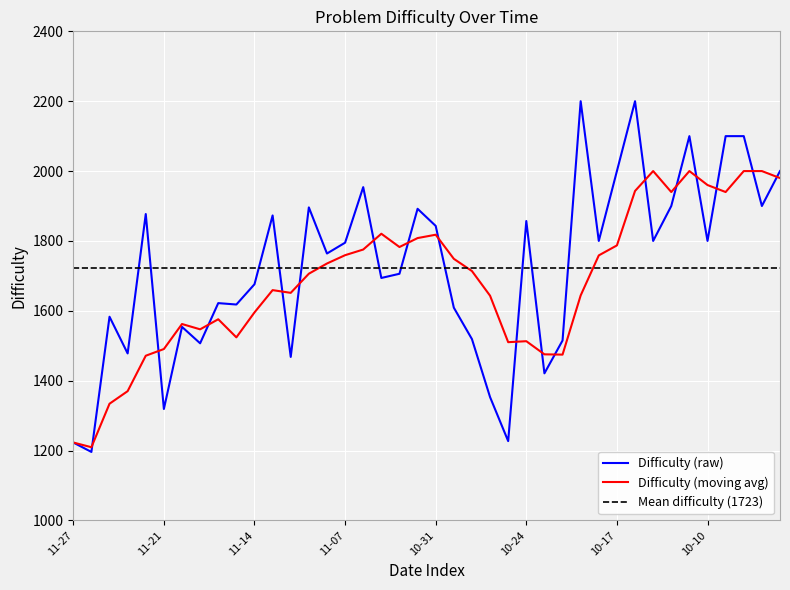

Which label corresponds to the largest value in the chart?

2022-10-19